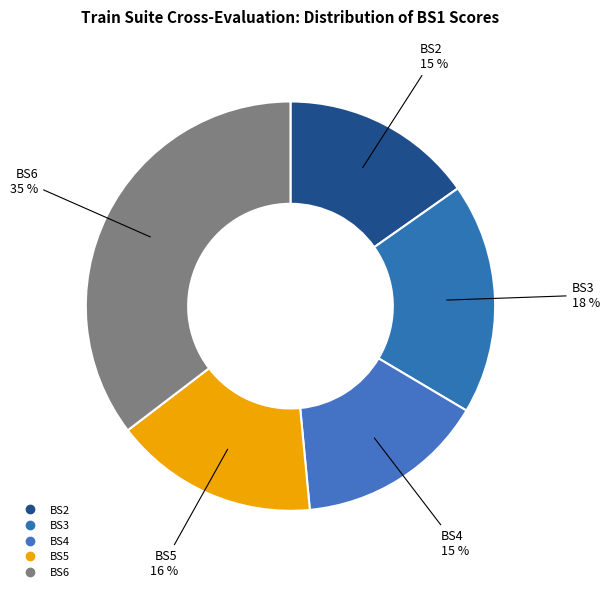

Combined, do BS4 and BS3 account for over 50%?

No